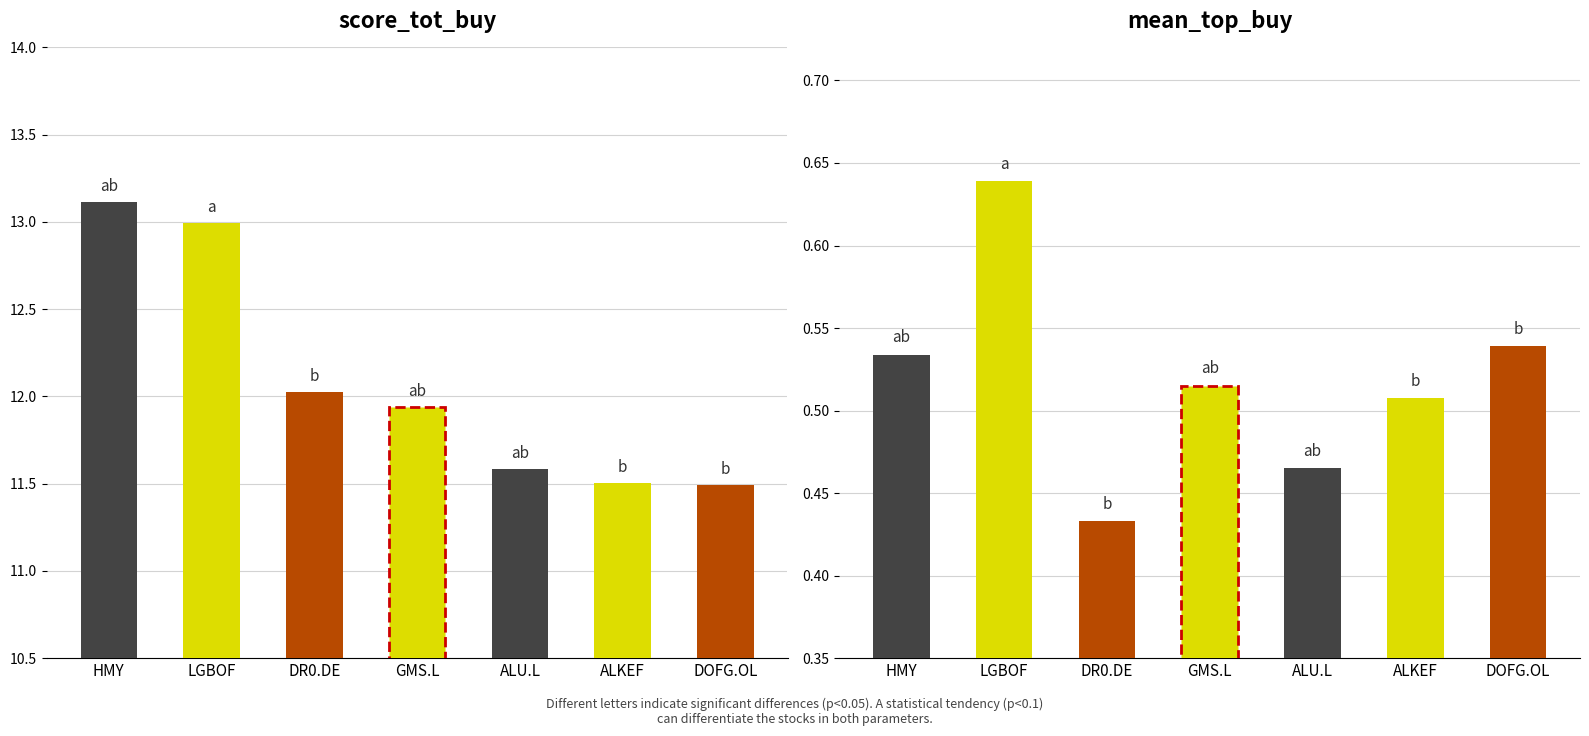

Between GMS.L and DR0.DE, which is larger?

DR0.DE